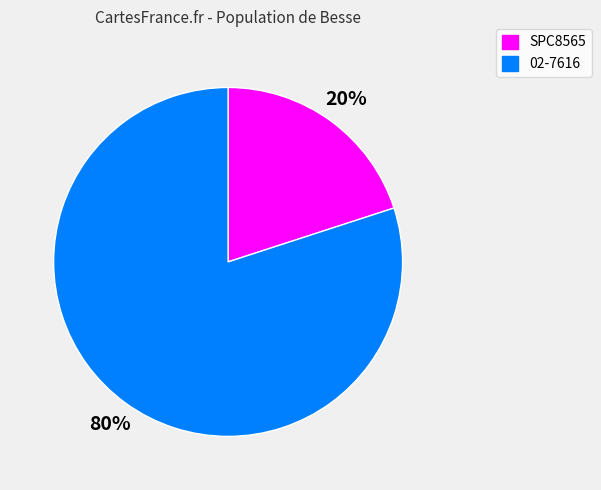

To the nearest percent, what is the difference between the largest and smallest slice percentages?

60%